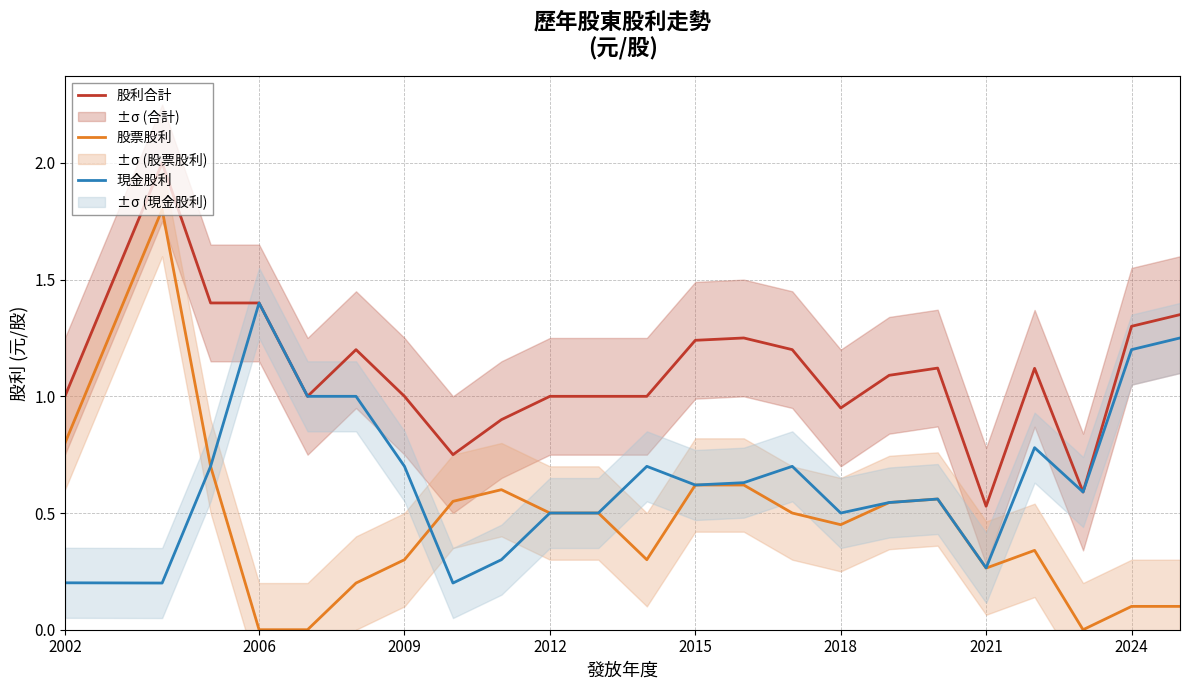

What is the label of the 23rd point from the right?

2002